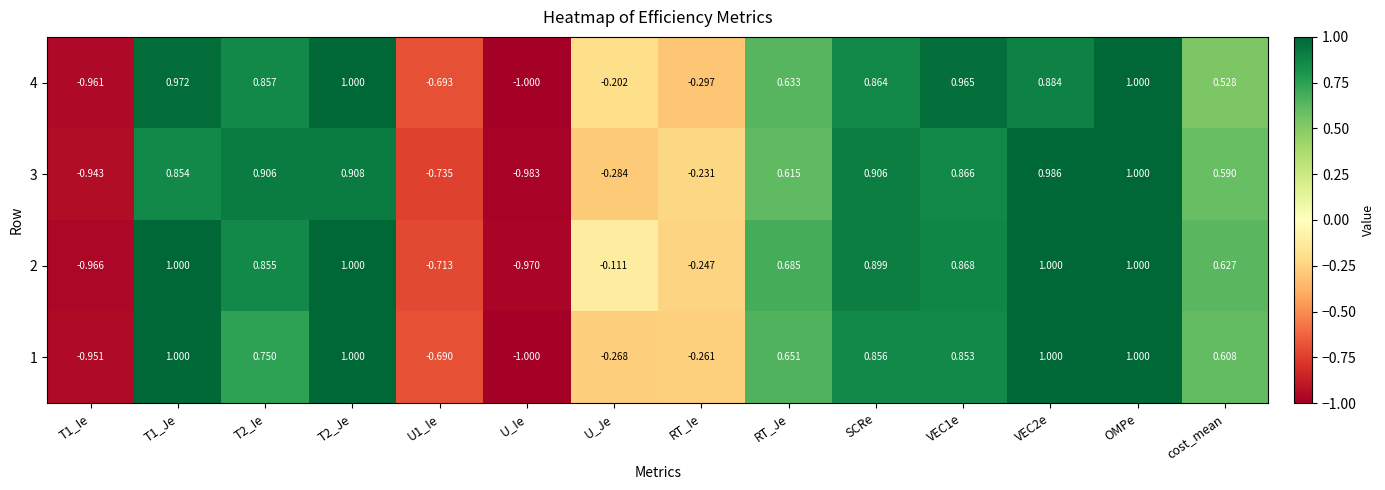

Where is 3 nearest to the value 0?

RT_Ie